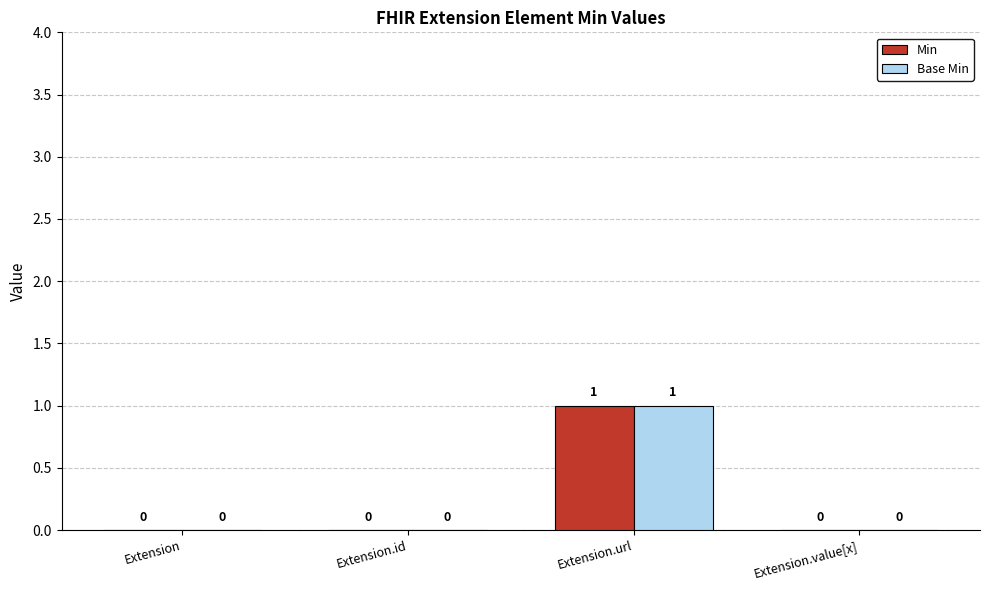

Are the bars grouped side by side (vs. stacked)?

Yes